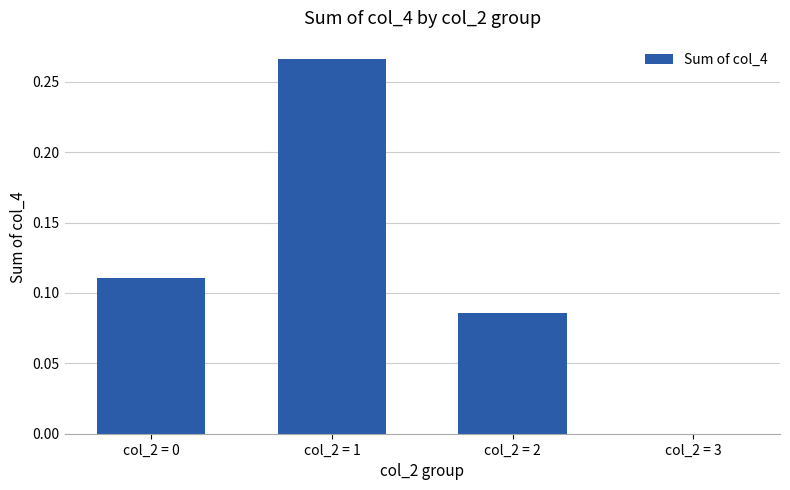

Which category has the highest value across all series?

col_2 = 1